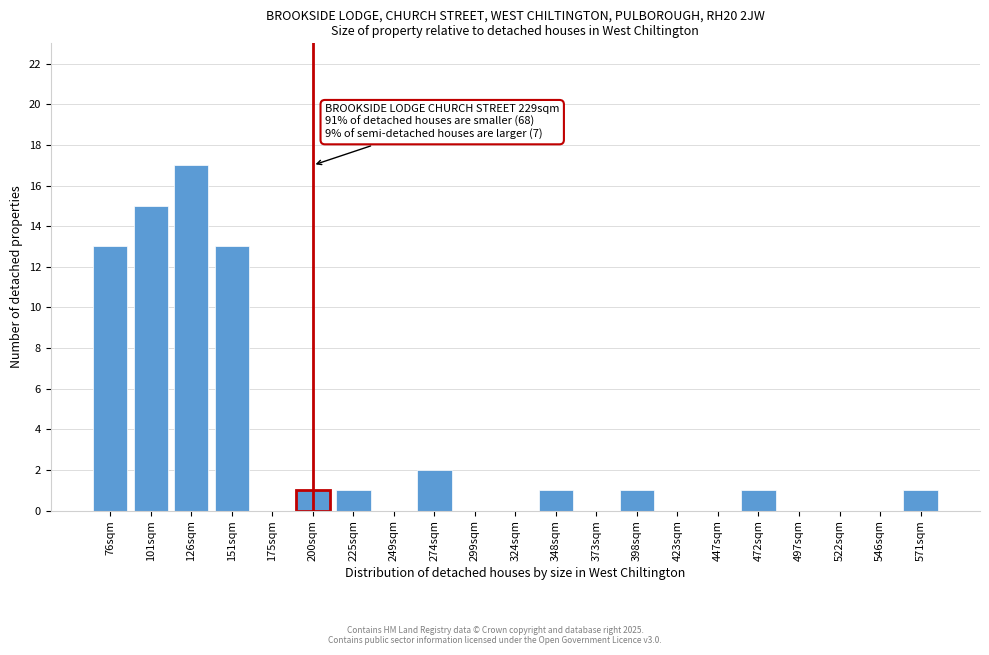

Reading right to left, transcribe all the data shown in this chart.

571sqm=1	546sqm=0	522sqm=0	497sqm=0	472sqm=1	447sqm=0	423sqm=0	398sqm=1	373sqm=0	348sqm=1	324sqm=0	299sqm=0	274sqm=2	249sqm=0	225sqm=1	200sqm=1	175sqm=0	151sqm=13	126sqm=17	101sqm=15	76sqm=13